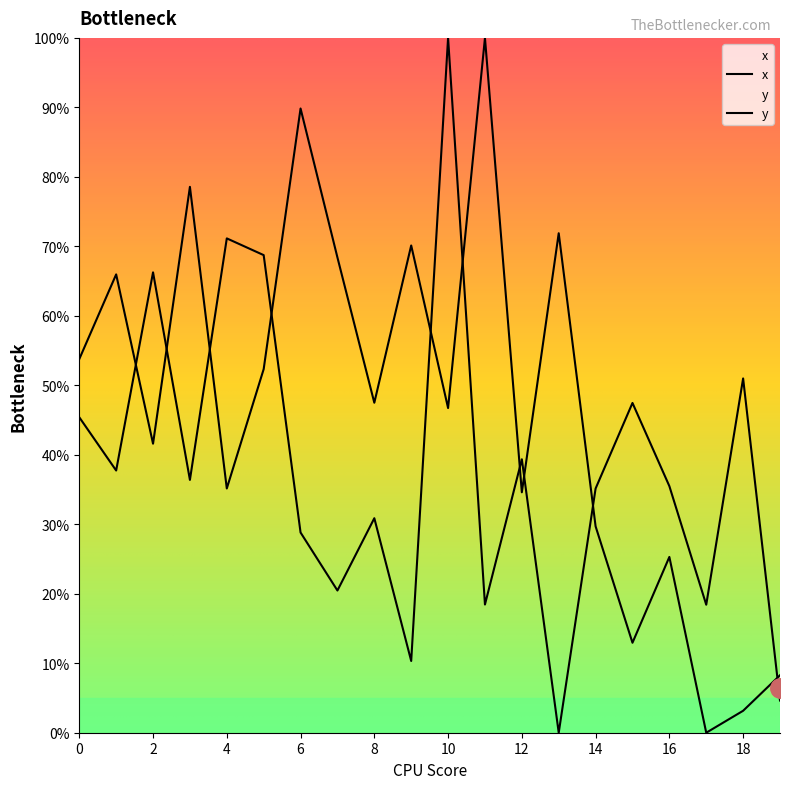

What are all the series names shown in the legend?

x, y